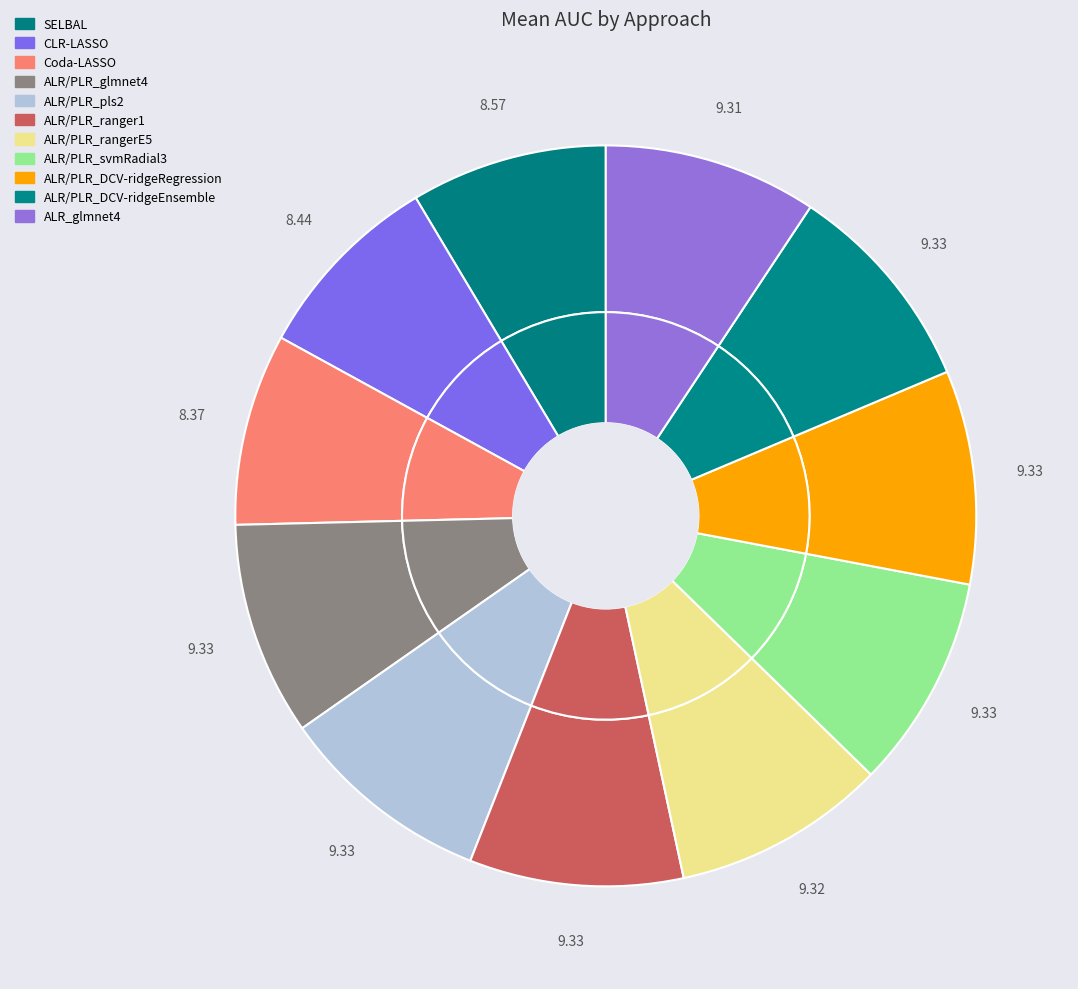

What percentage is the CLR-LASSO slice, to the nearest percent?

8%